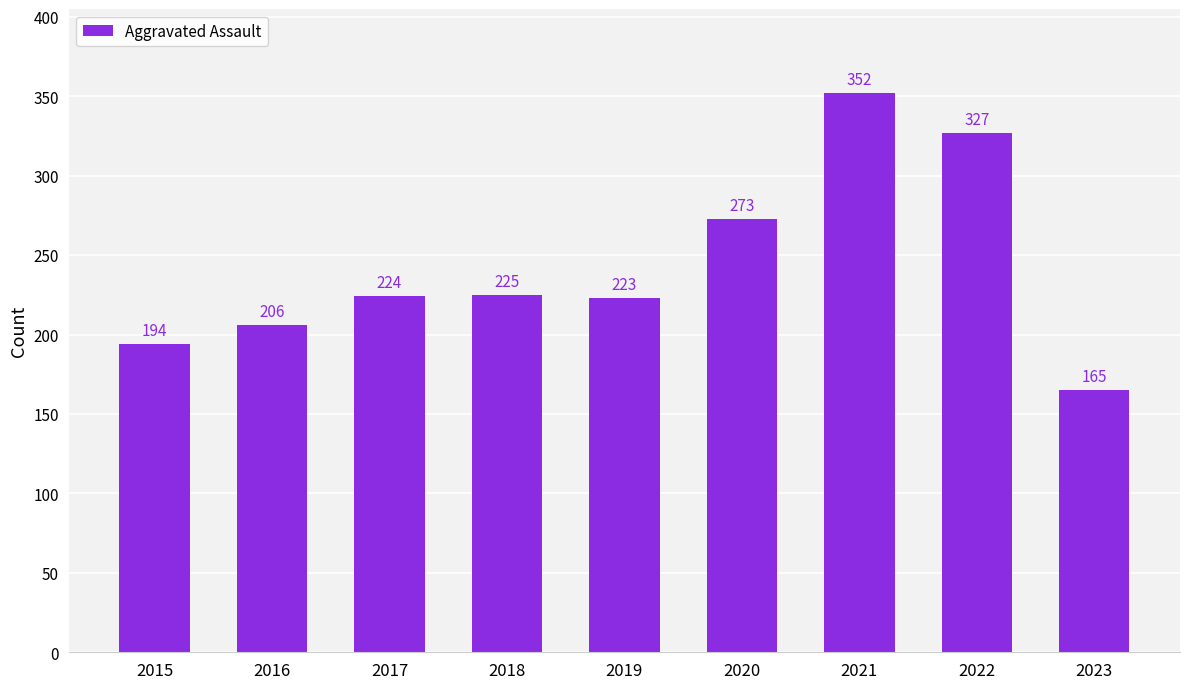

Rank the categories by value from lowest to highest.

2023, 2015, 2016, 2019, 2017, 2018, 2020, 2022, 2021